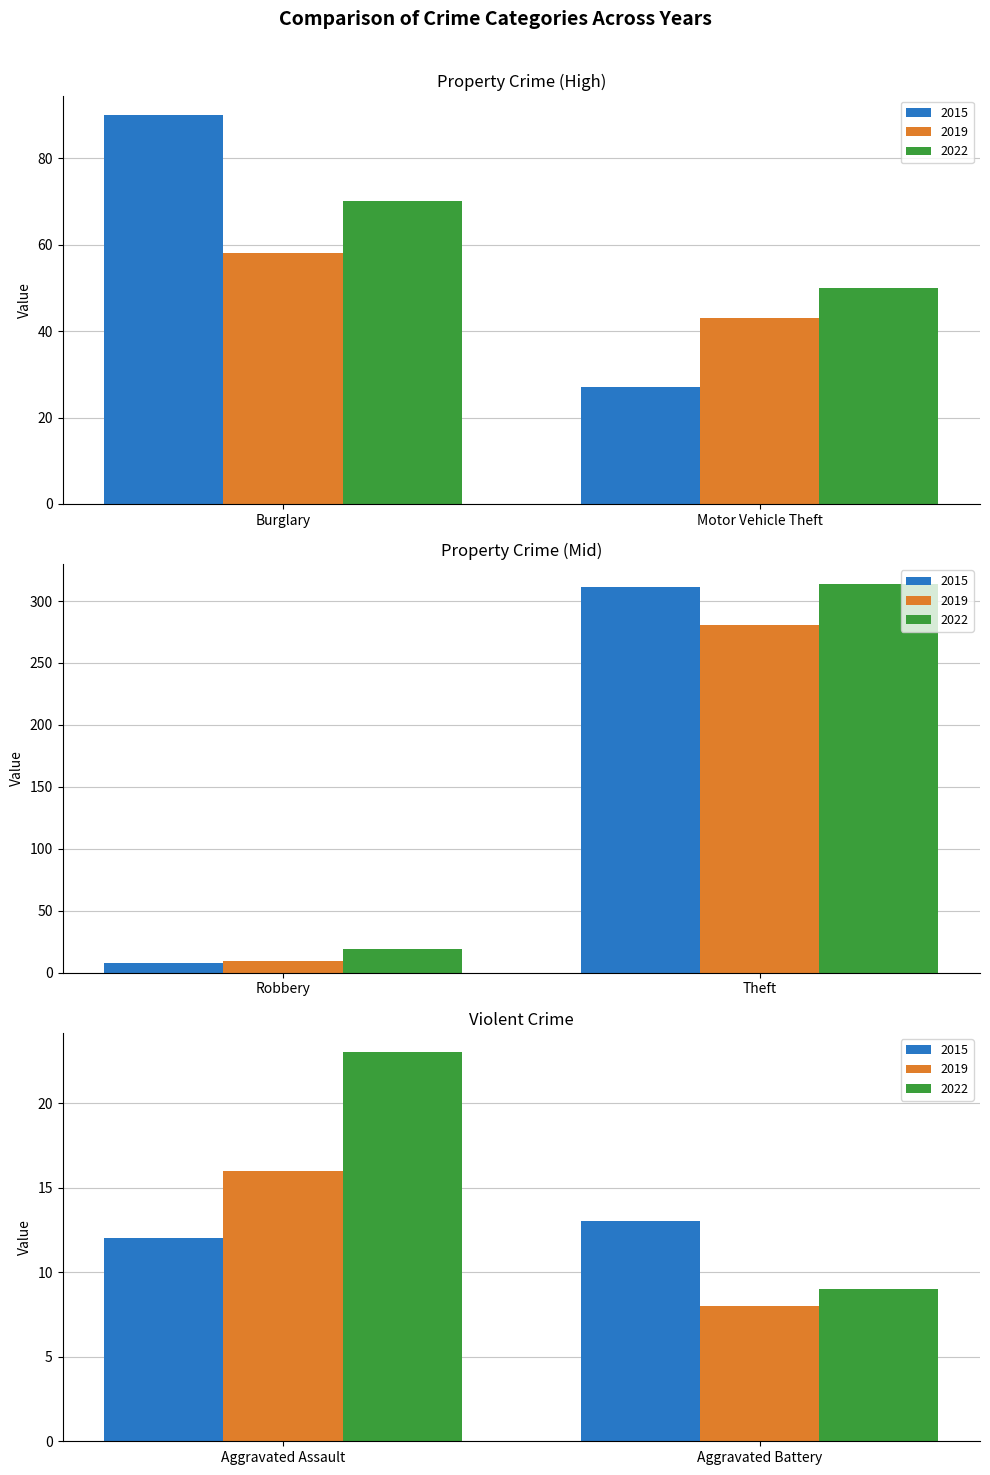

Which series has the widest spread of values?

2022